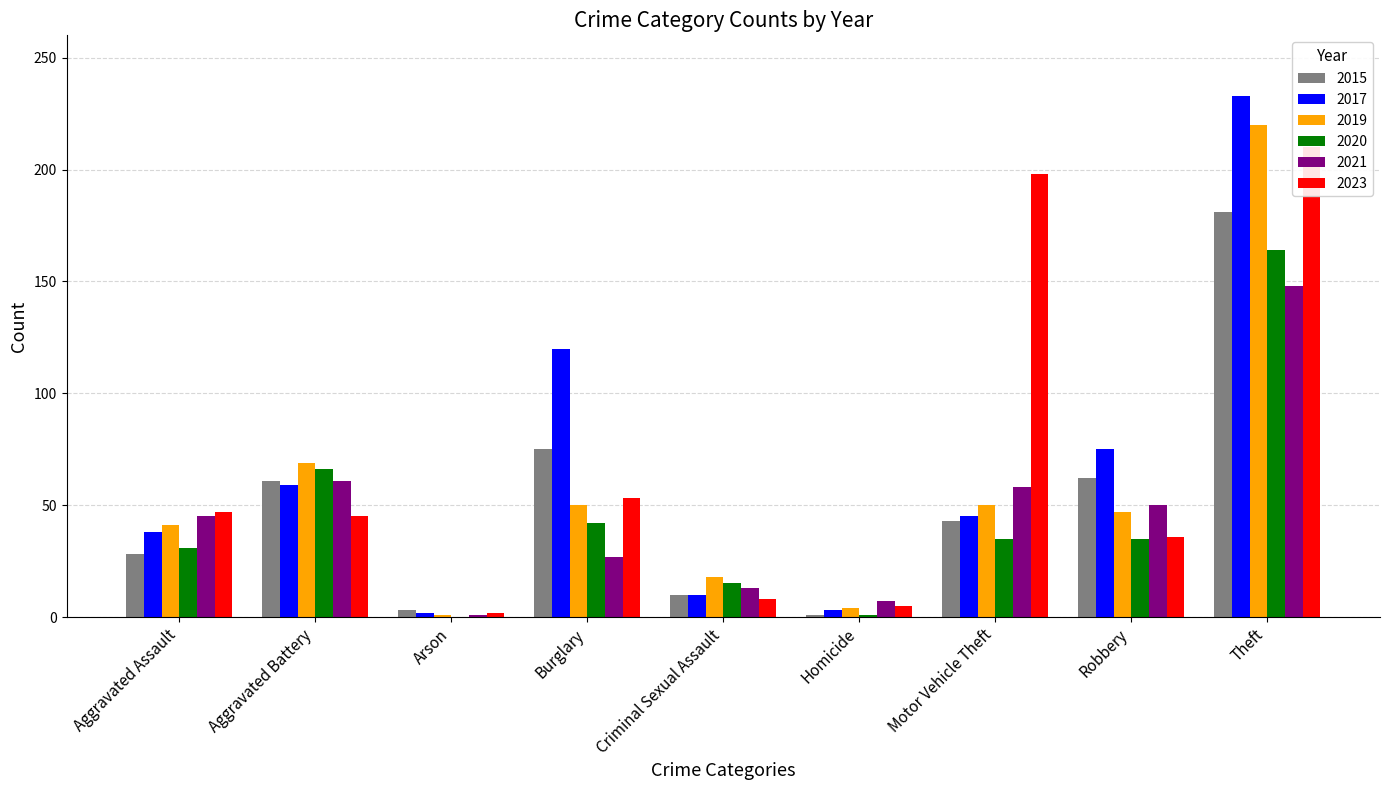

What are all the series names shown in the legend?

2015, 2017, 2019, 2020, 2021, 2023